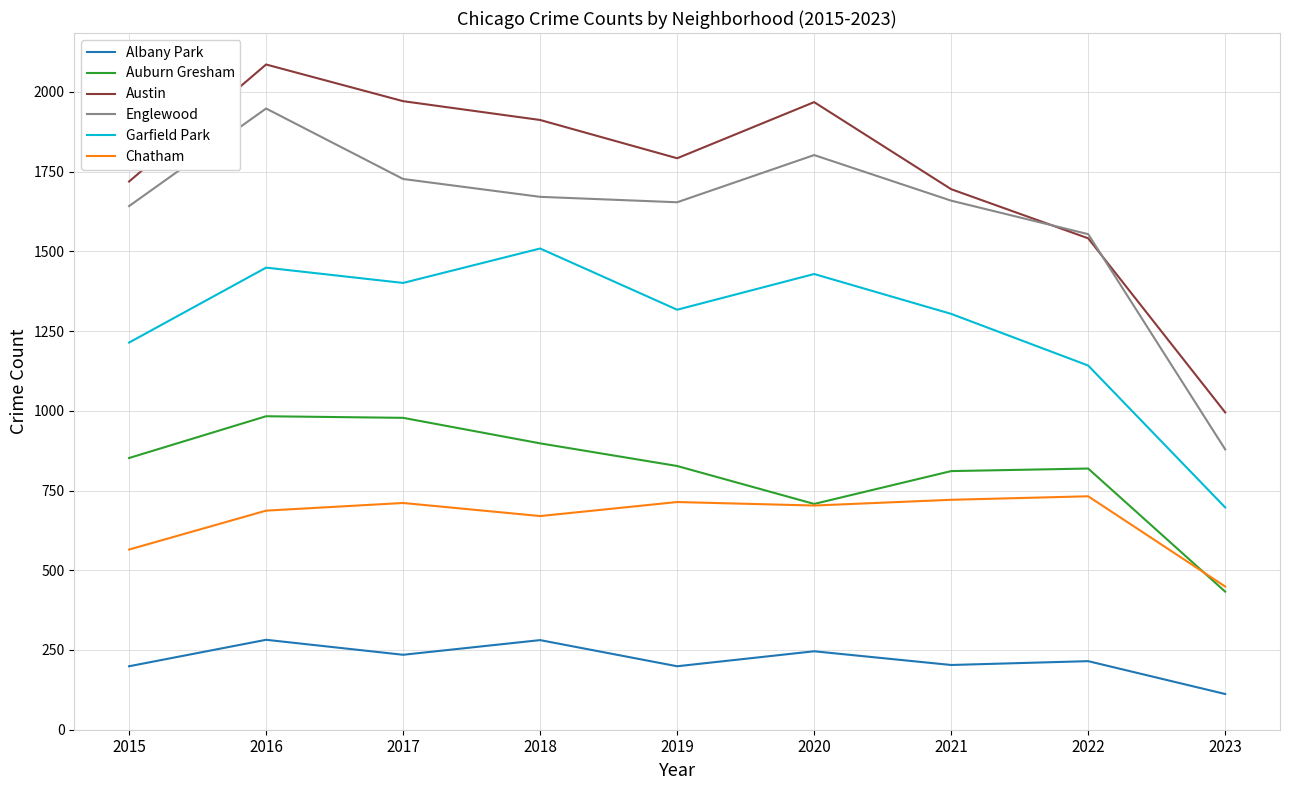

What are all the series names shown in the legend?

Albany Park, Auburn Gresham, Austin, Englewood, Garfield Park, Chatham